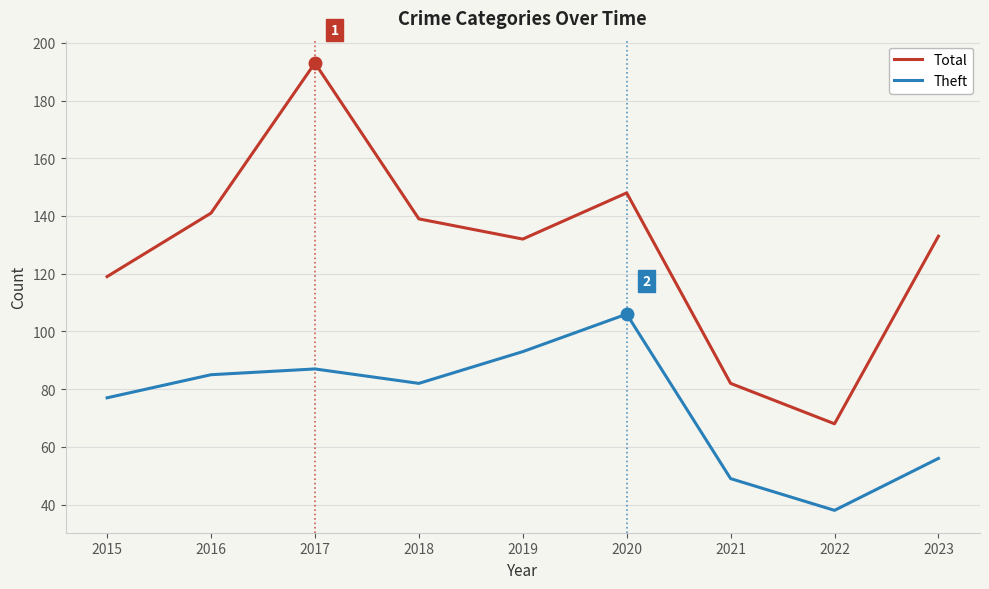

Rank the series by their average value, from lowest to highest.

Theft, Total